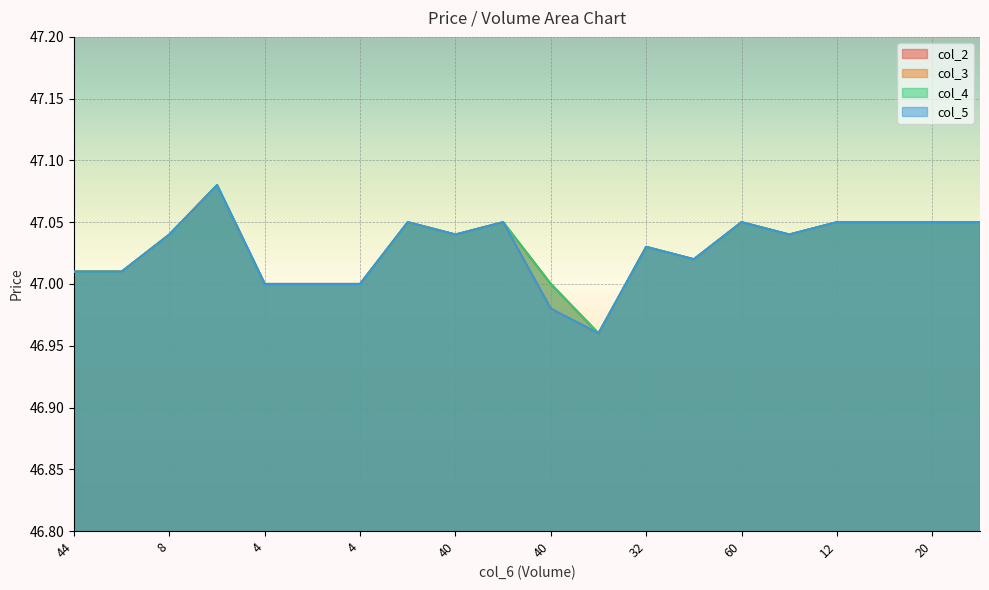

True or false: col_5 and col_4 intersect in this chart.

False